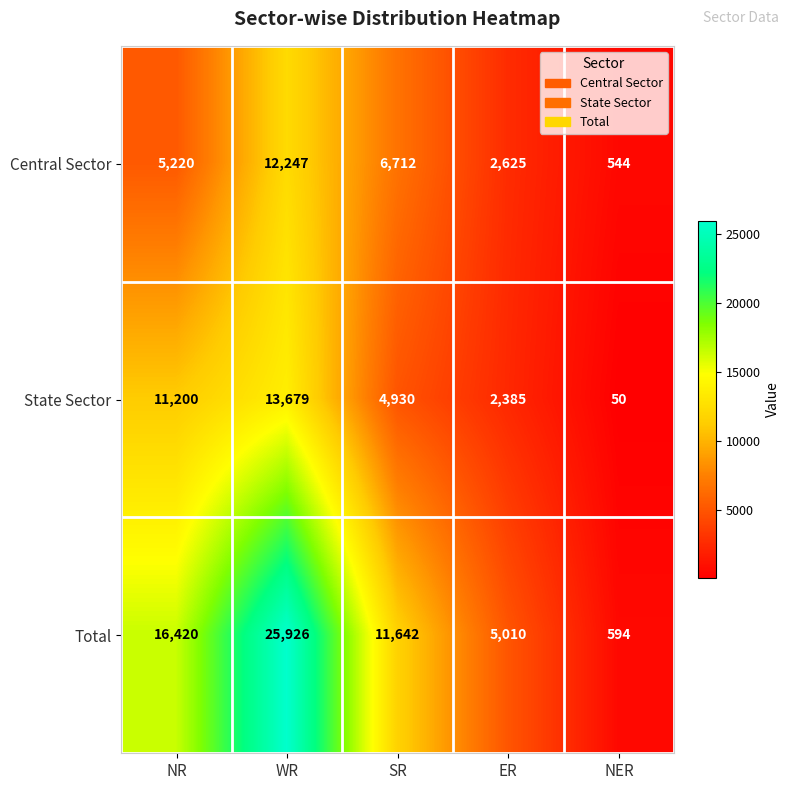

Which category has the highest value in the Central Sector series?

WR